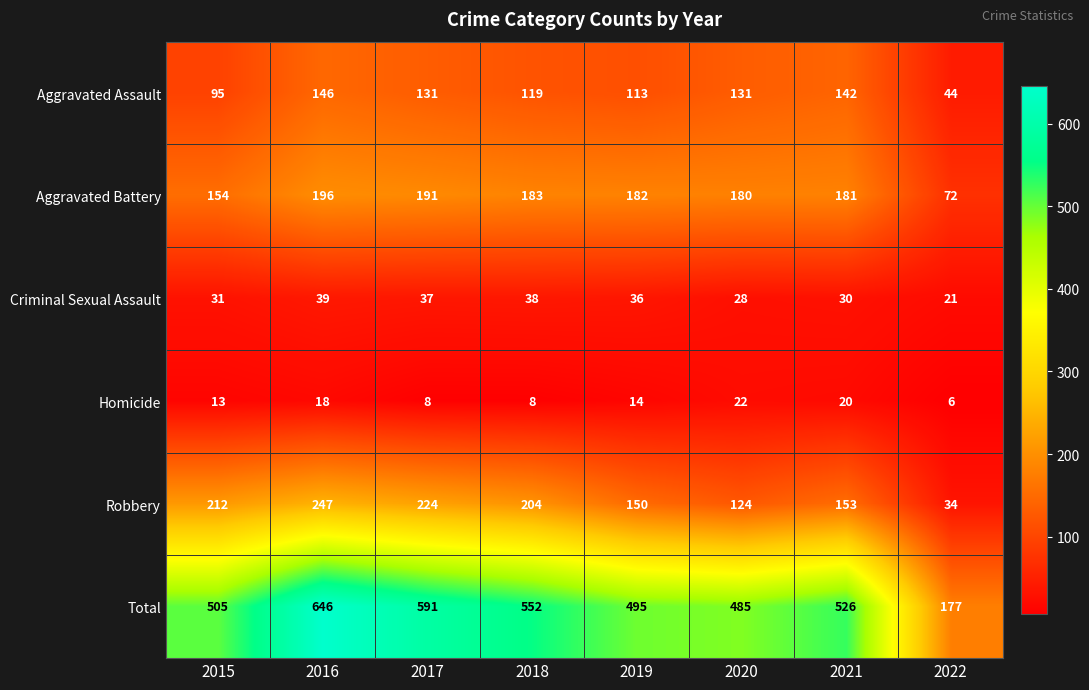

What is the total value across all series at 2020?

970